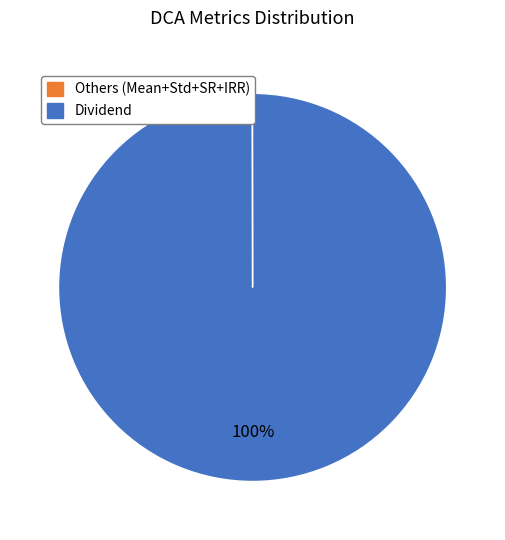

Is there a majority slice in this chart?

Yes